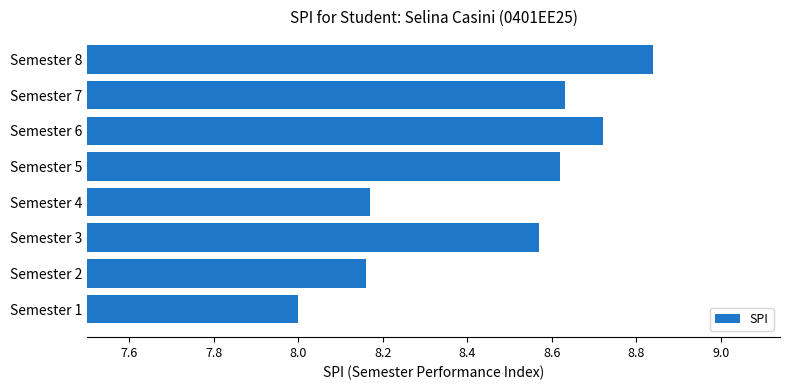

The value at Semester 5 is 14.9. True or false?

False